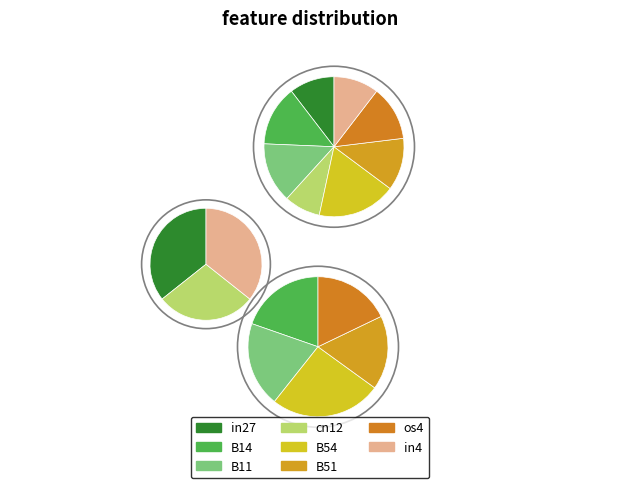

Count the number of slices in the pie.

8